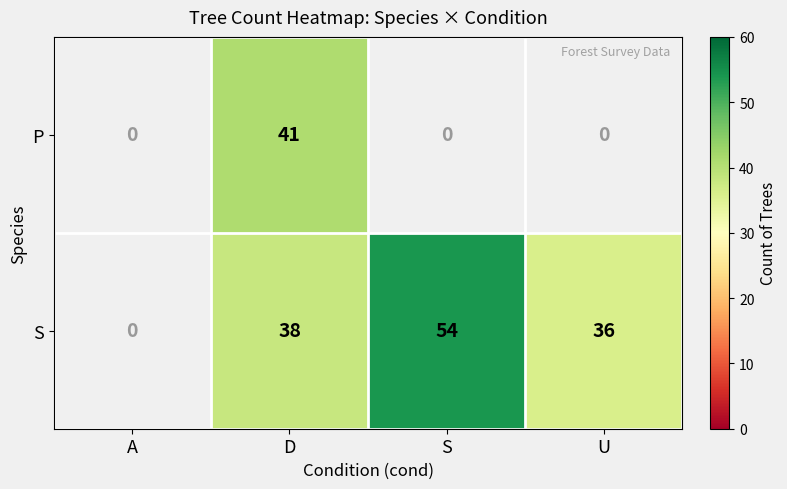

How many distinct data groups are displayed?

2